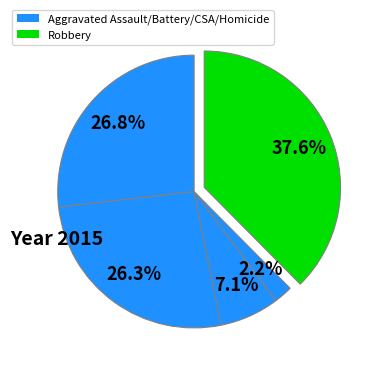

How many slices are in this pie chart?

5